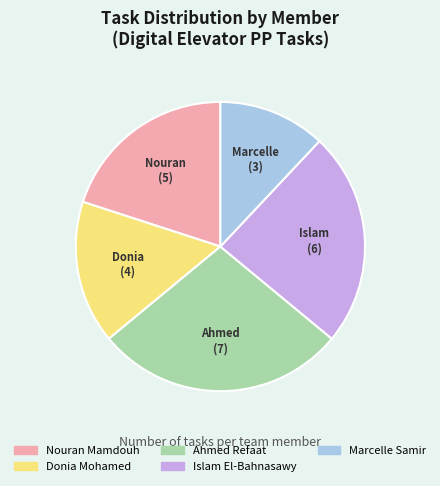

Combined, do Islam El-Bahnasawy and Marcelle Samir account for over 50%?

No